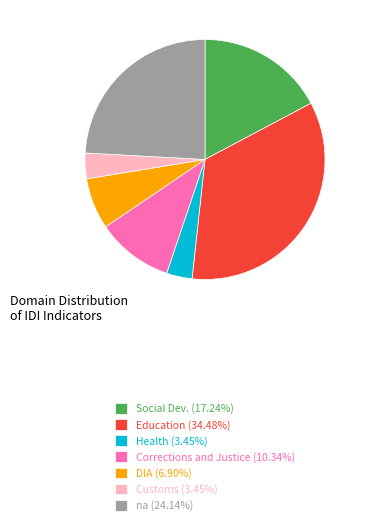

Does Corrections and Justice represent more than half of the total?

No